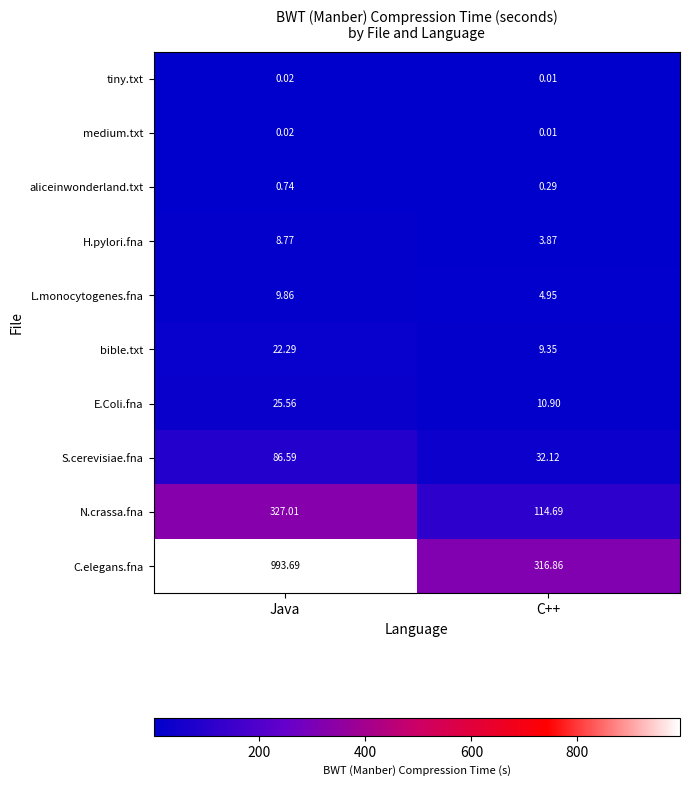

At which label does N.crassa.fna reach its minimum?

C++